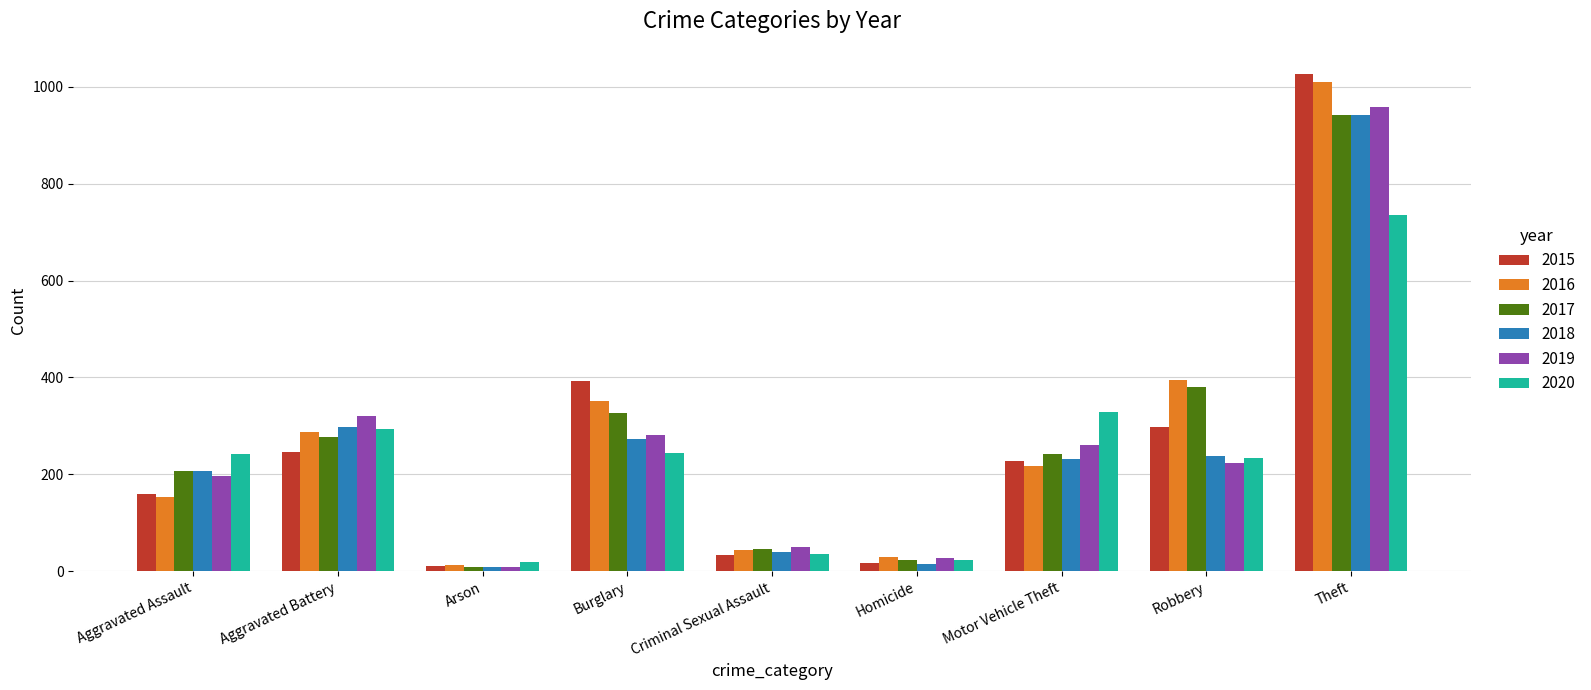

What position from the left is Aggravated Assault?

1